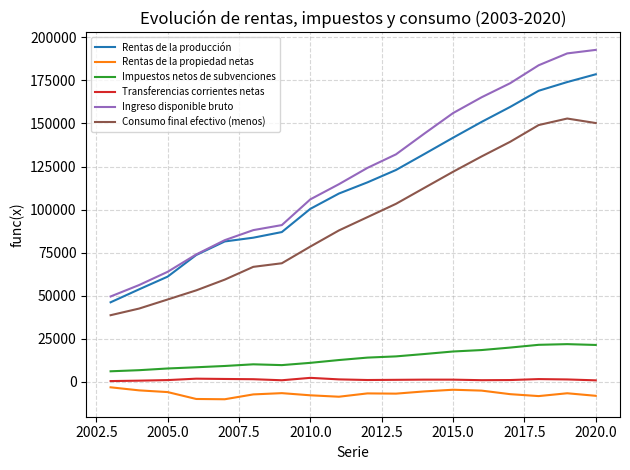

True or false: Ingreso disponible bruto and Transferencias corrientes netas cross at least once.

False